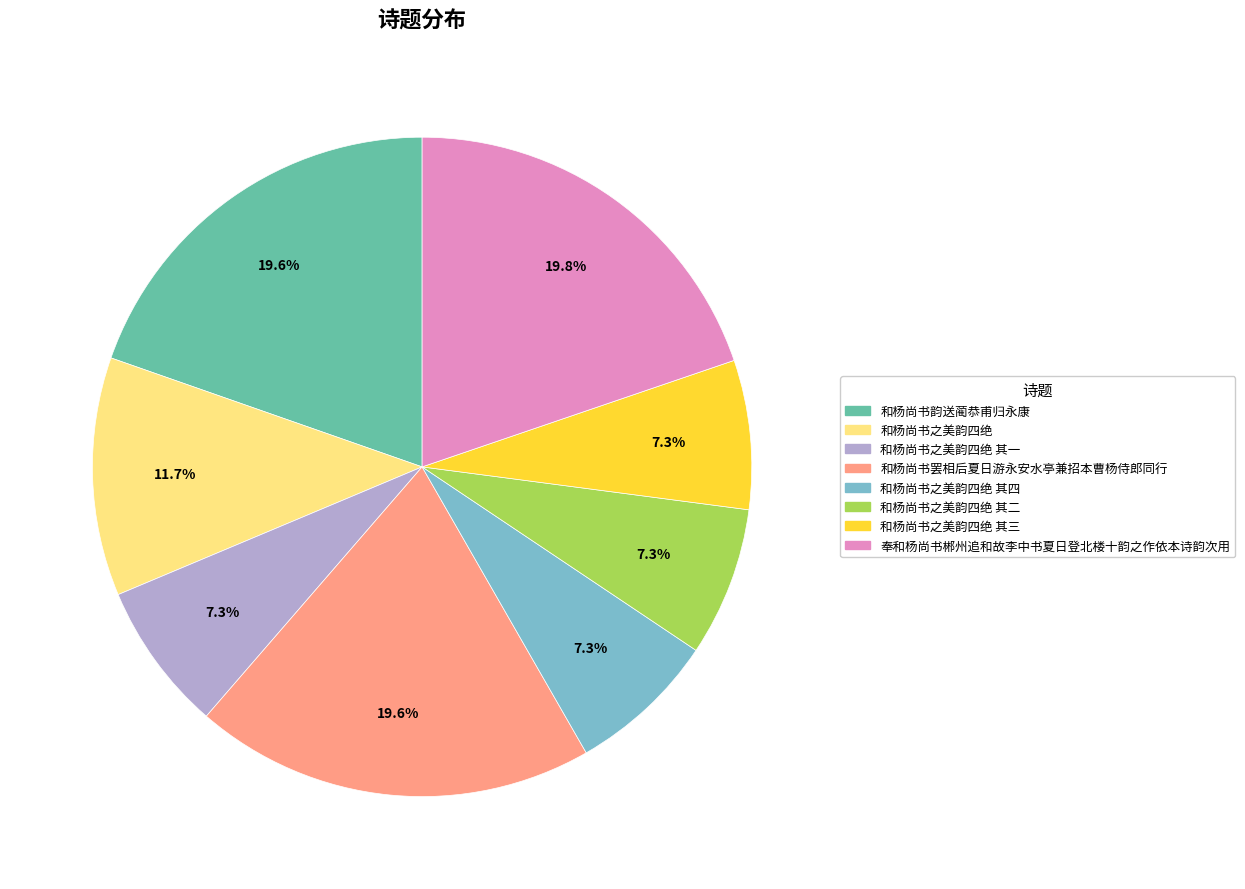

What is the ratio of the value at 和杨尚书之美韵四绝 其一 to the value at 奉和杨尚书郴州追和故李中书夏日登北楼十韵之作依本诗韵次用?

0.4